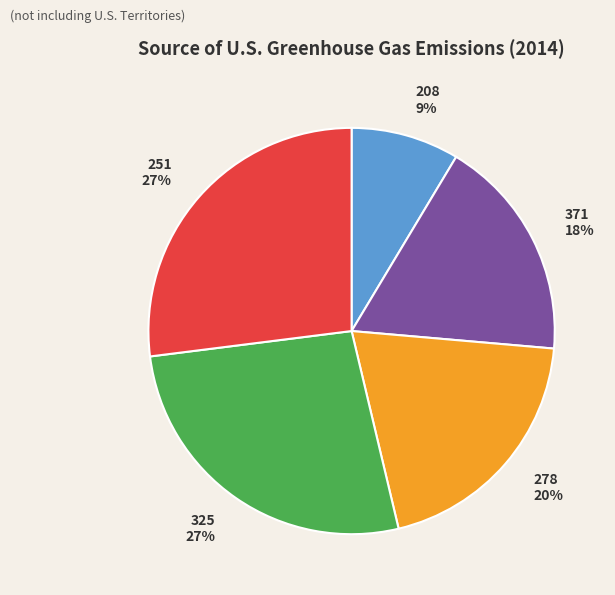

Combined, do 325 and 278 account for over 50%?

No